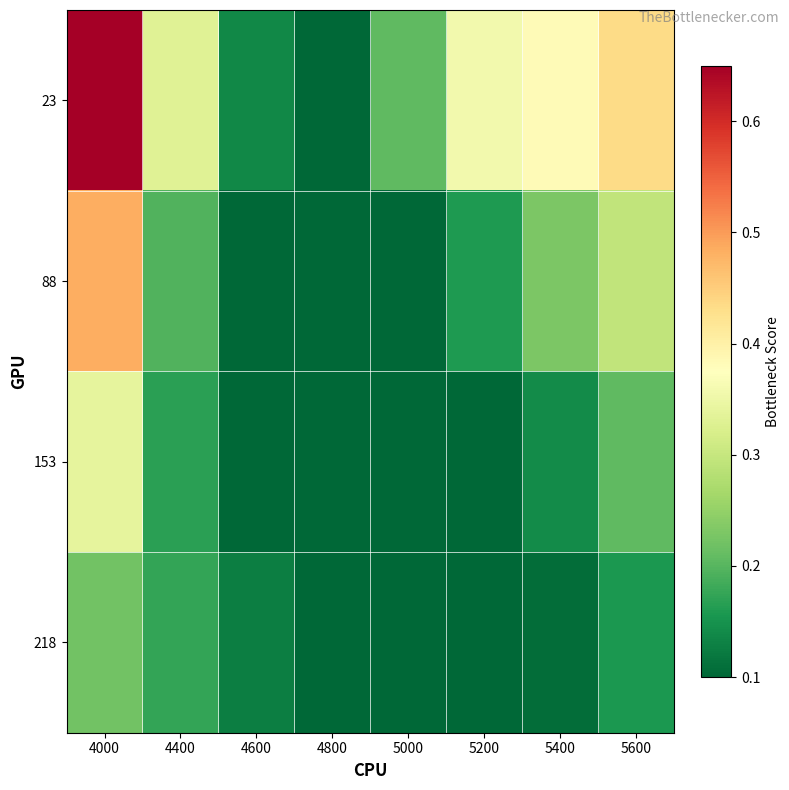

Which series has the largest total across all categories?

23